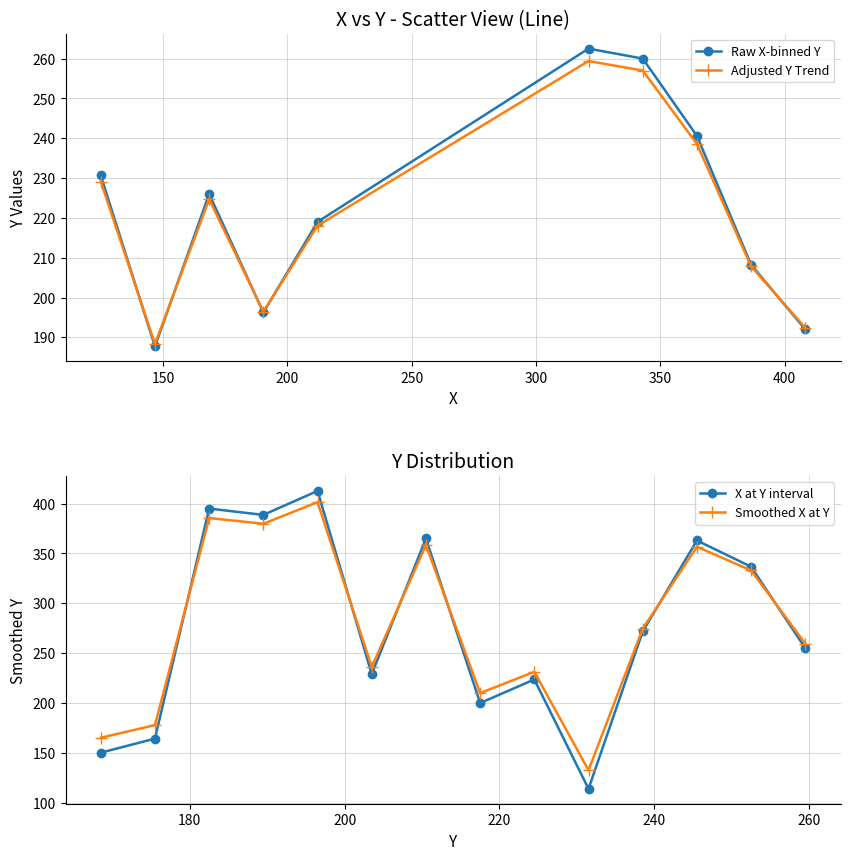

What is the value of the Y point at the 34th from the left?

245